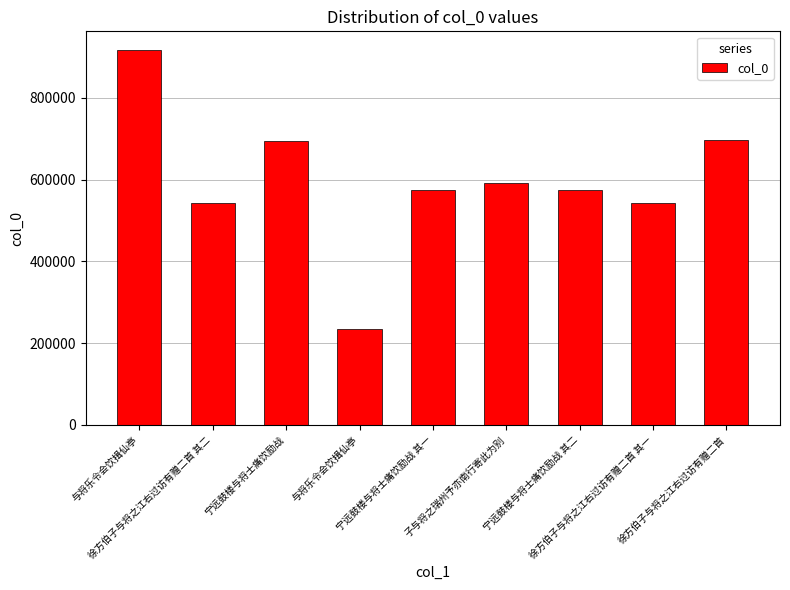

Are the bars horizontal?

No